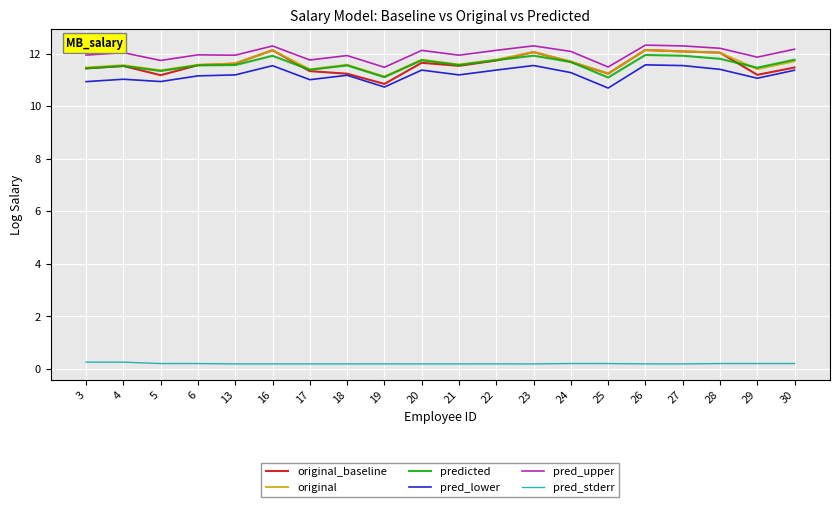

Is it true that pred_lower equals 11.4 at 28?

True